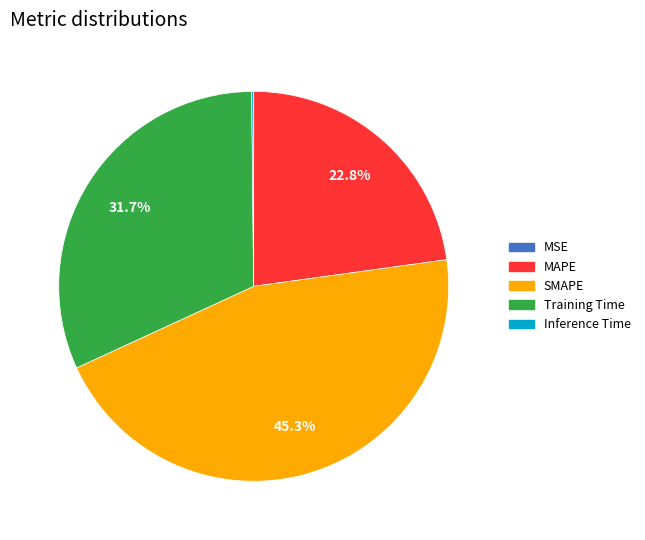

To the nearest percent, what is the average slice percentage?

20%